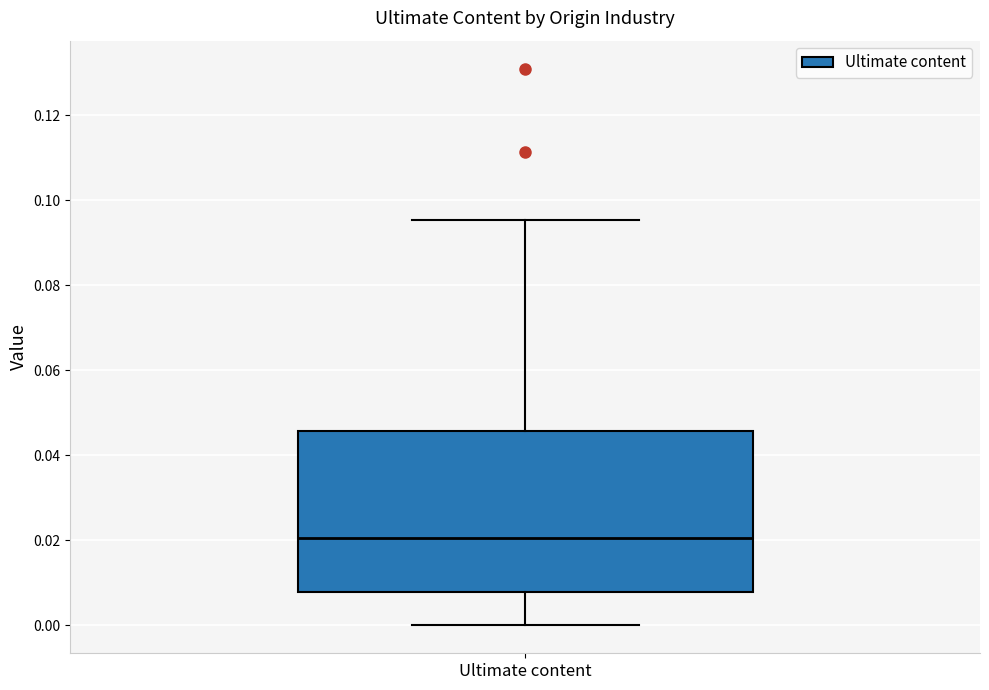

Transcribe this box plot: give where the median line is, the range the box spans, and where the two whiskers end, as read against the y-axis. The values are not printed on the chart, so give them approximately, as read against the axis.

median 0.020, box 0.008 to 0.046, whiskers 0.000 to 0.096